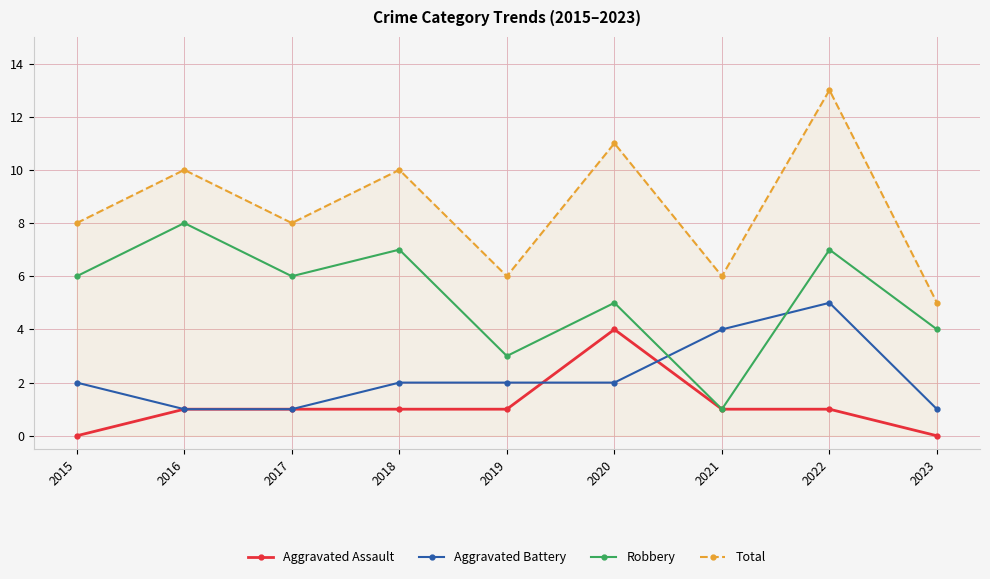

At which category does Robbery reach its first local valley?

2017